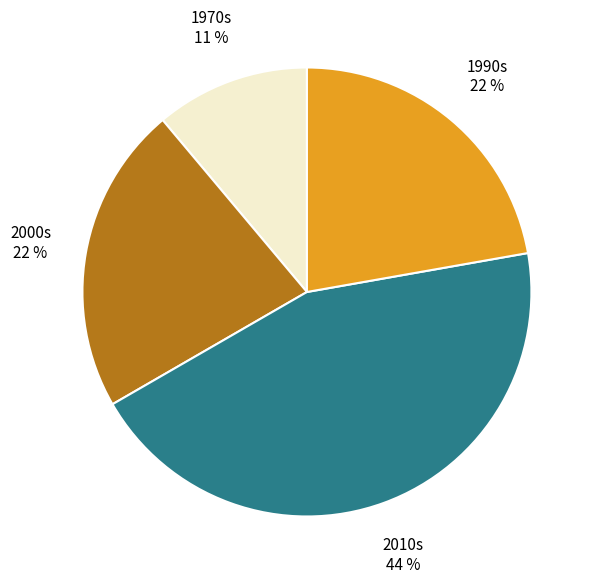

Is there any slice that represents more than half of the pie?

No